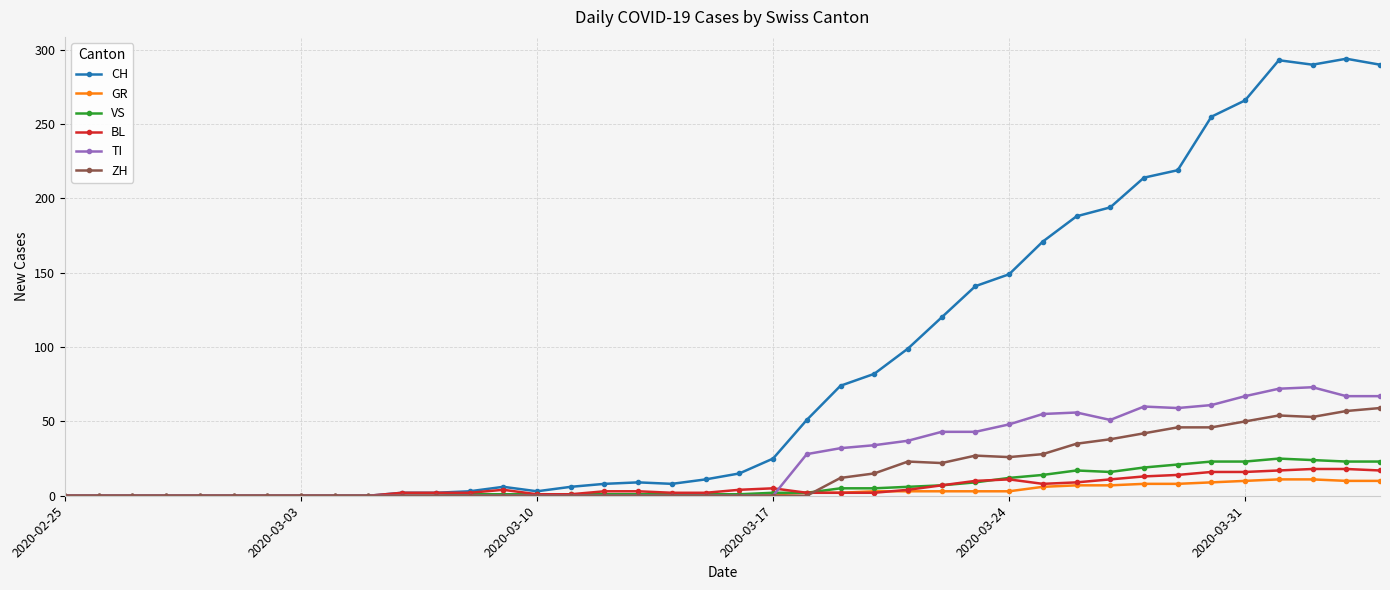

Which series has the largest range (max minus min)?

CH